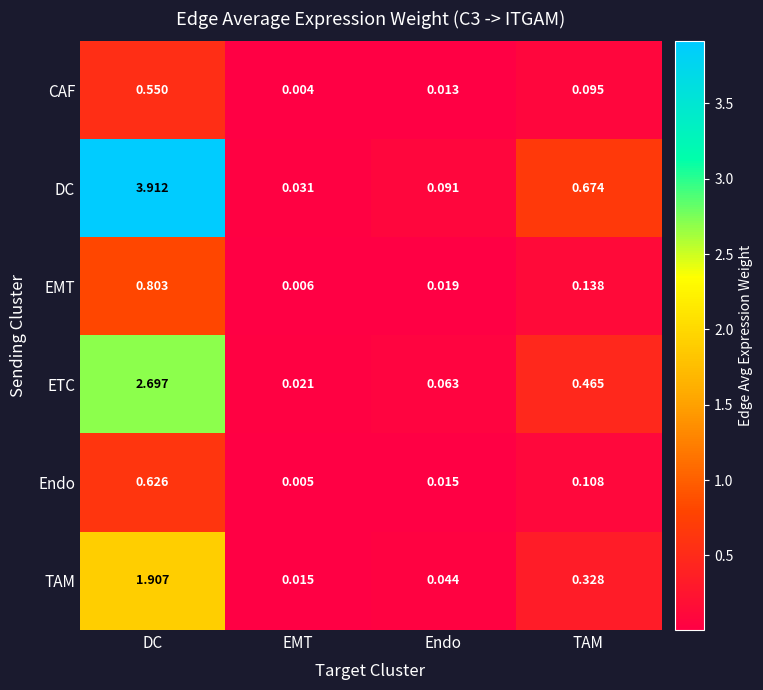

Which series has the largest total across all categories?

DC